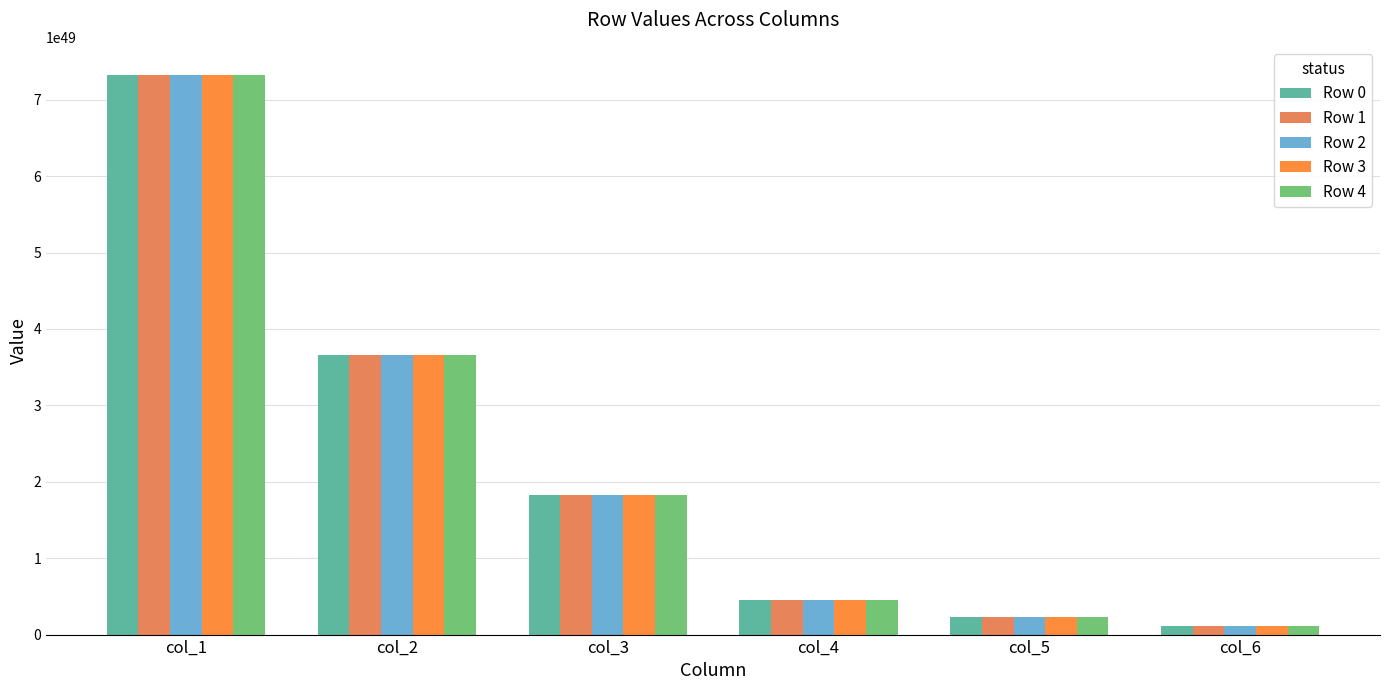

List the labels in order of Row 0 value, largest first.

col_1, col_2, col_3, col_4, col_5, col_6